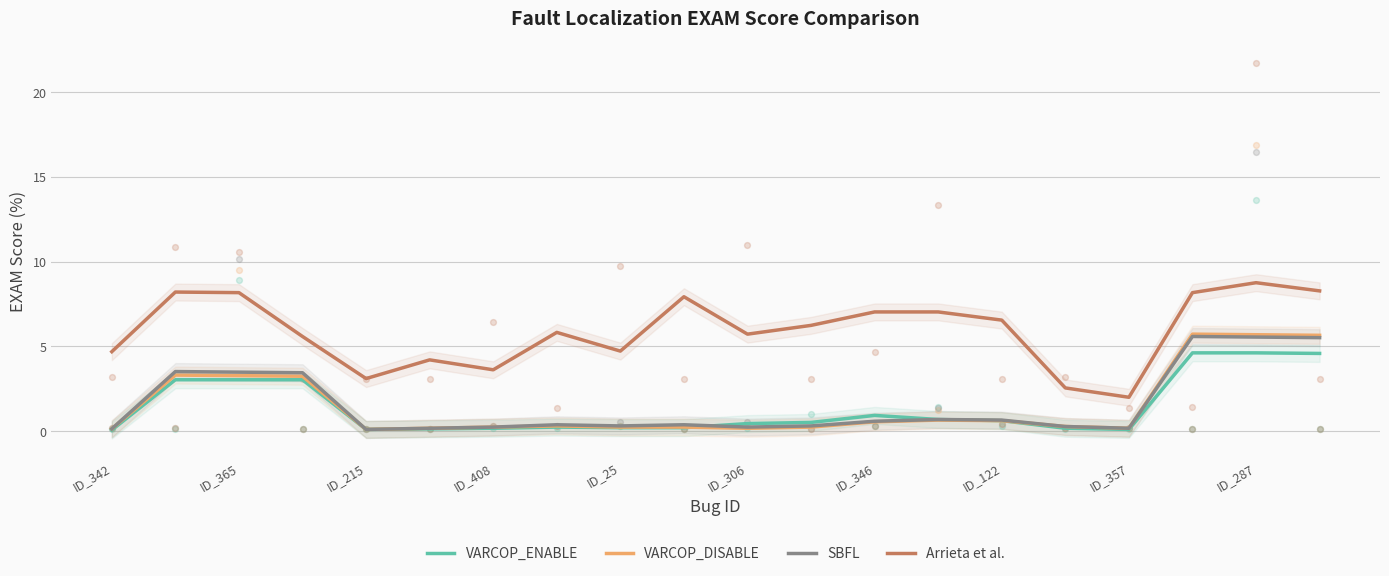

True or false: SBFL and Arrieta et al. intersect in this chart.

False